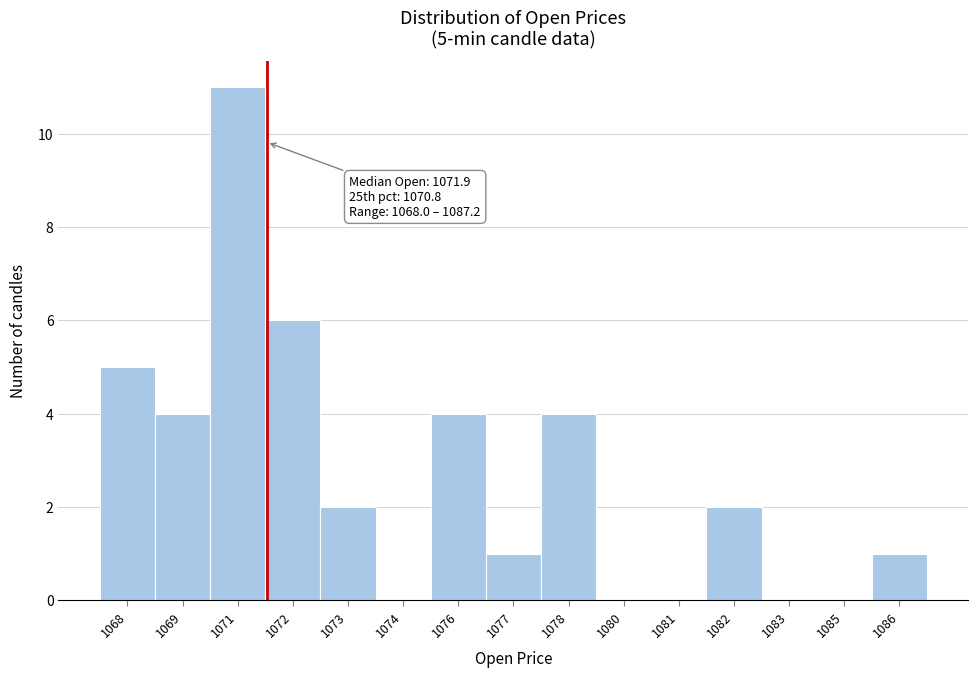

Reading left to right, extract all data points from this chart.

1068=5	1069=4	1071=11	1072=6	1073=2	1074=0	1076=4	1077=1	1078=4	1080=0	1081=0	1082=2	1083=0	1085=0	1086=1